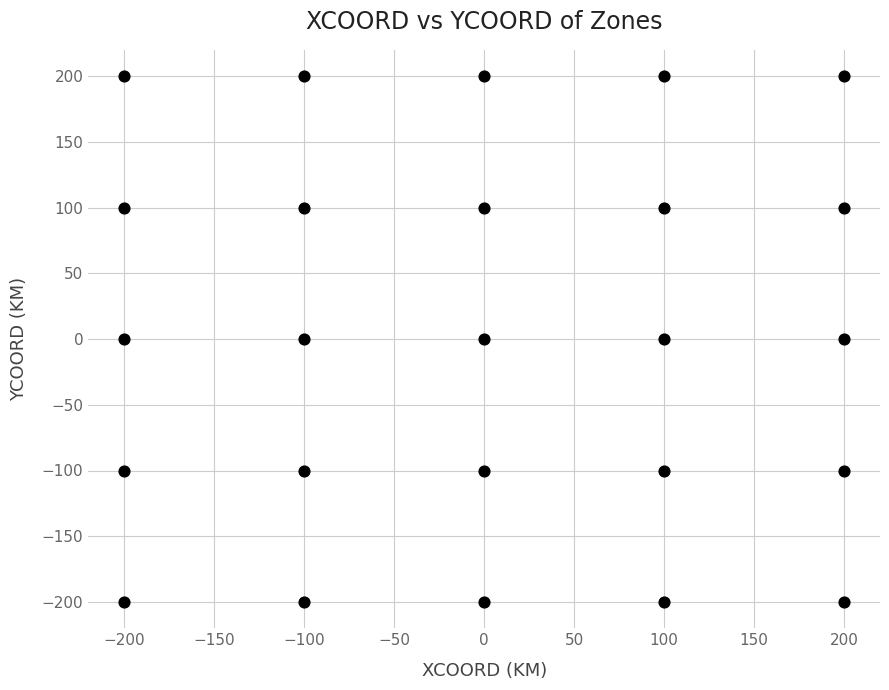

What is the range of X values (max minus min)?

400